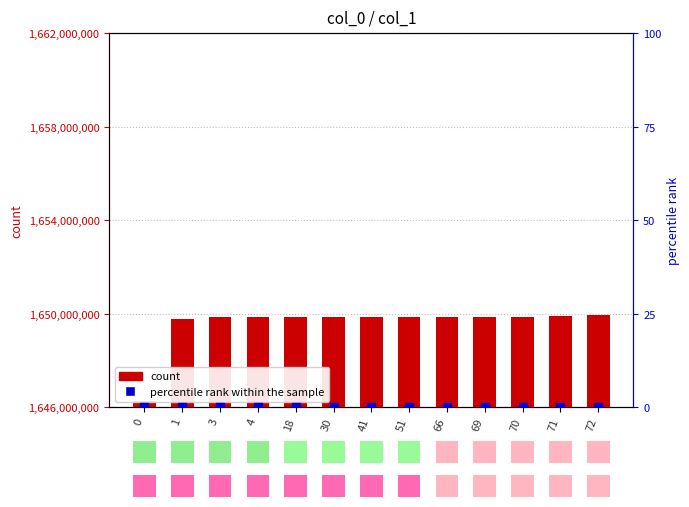

Which series has the largest total across all categories?

count